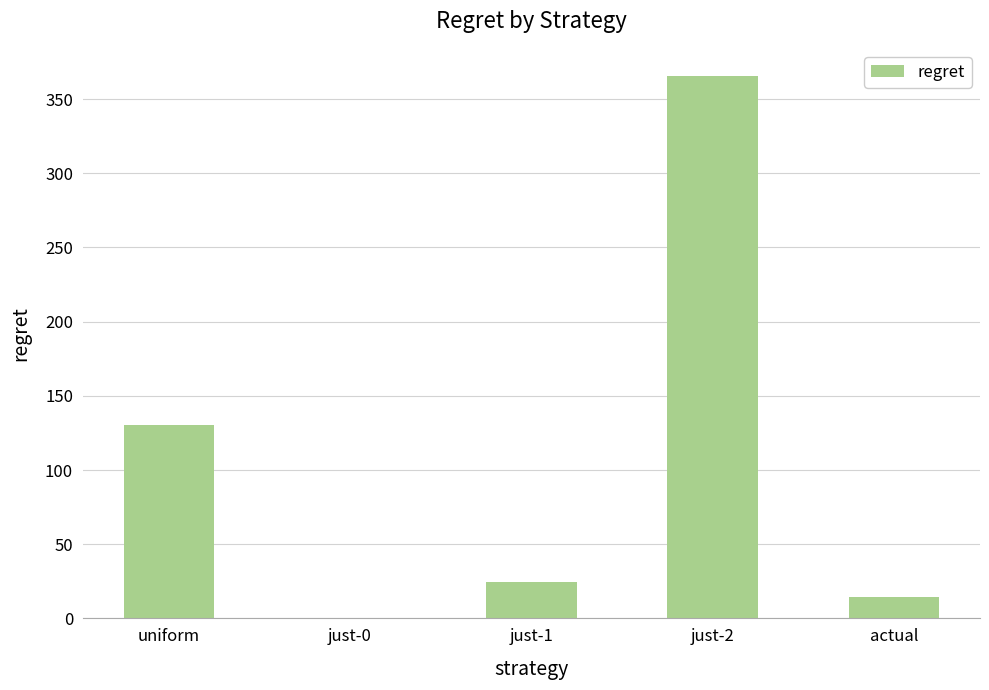

What is the sum of all values?

535.1